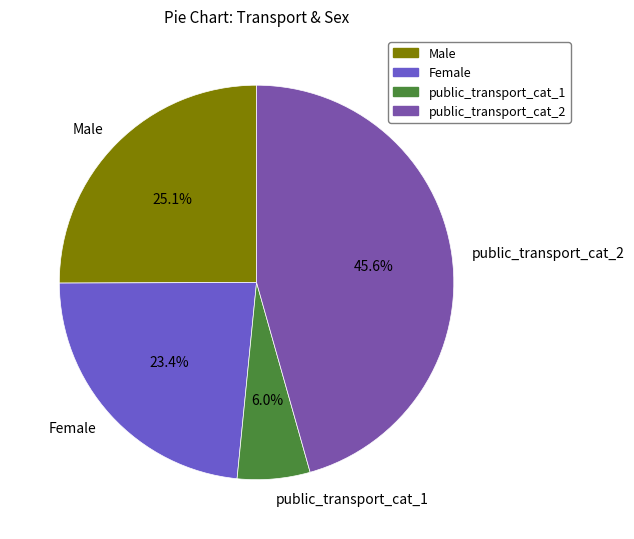

Which category has the smallest portion of the pie?

public_transport_cat_1